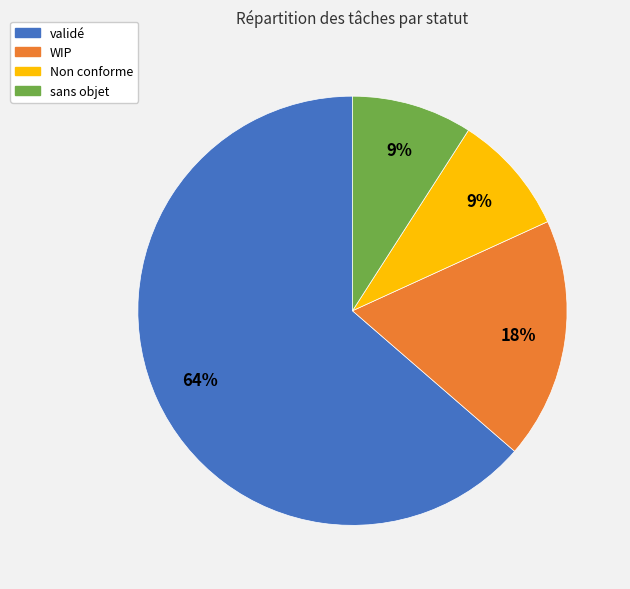

Approximately how many times larger is the value at Non conforme compared to WIP?

0.5